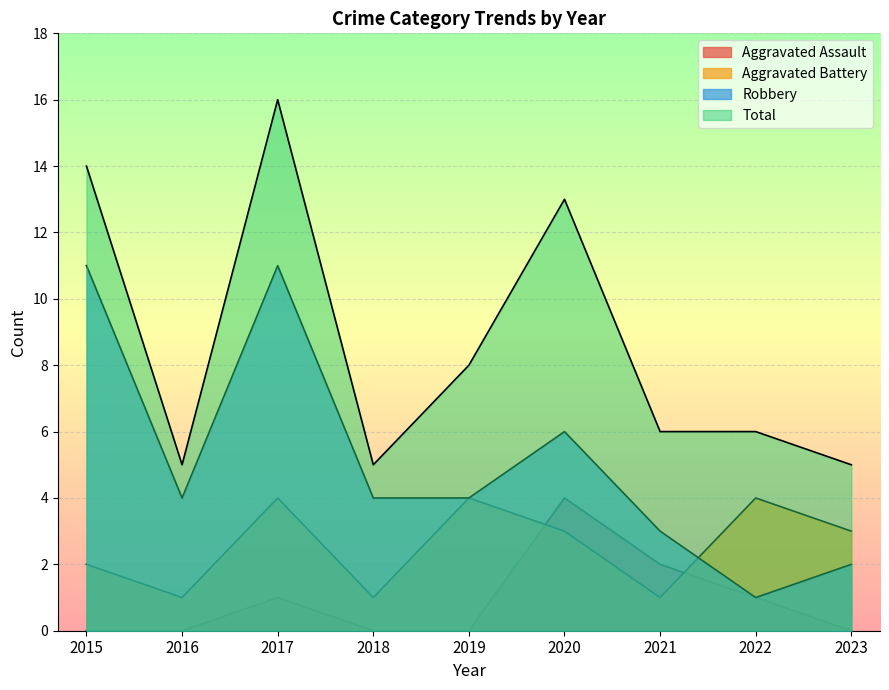

Between 2020 and 2022, which series saw the biggest shift?

Total